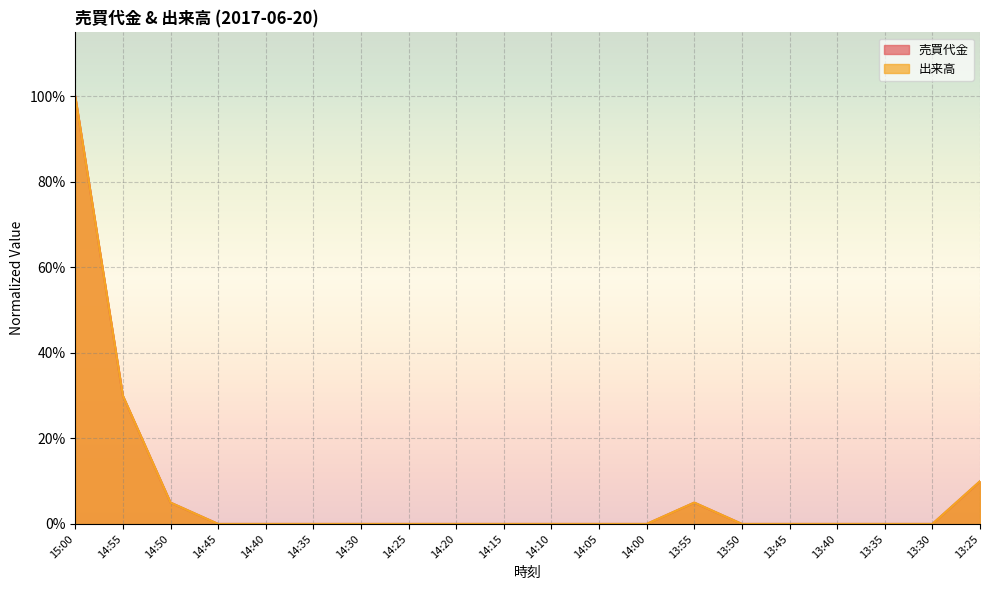

Which series has the largest total across all categories?

出来高